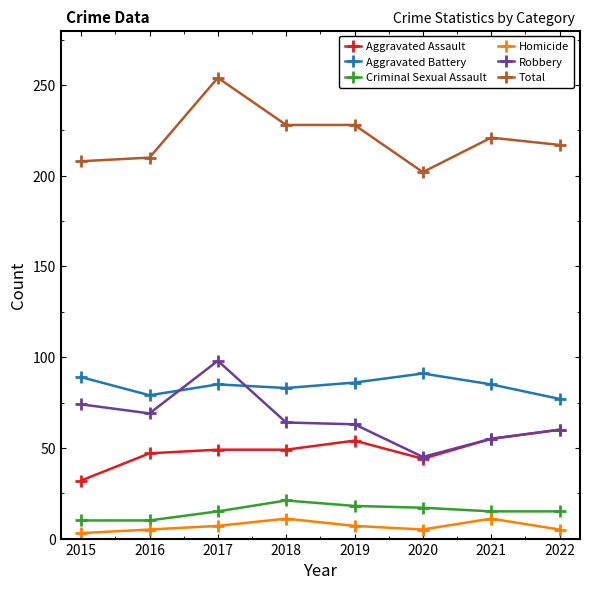

Where is the first local maximum for Total?

2017